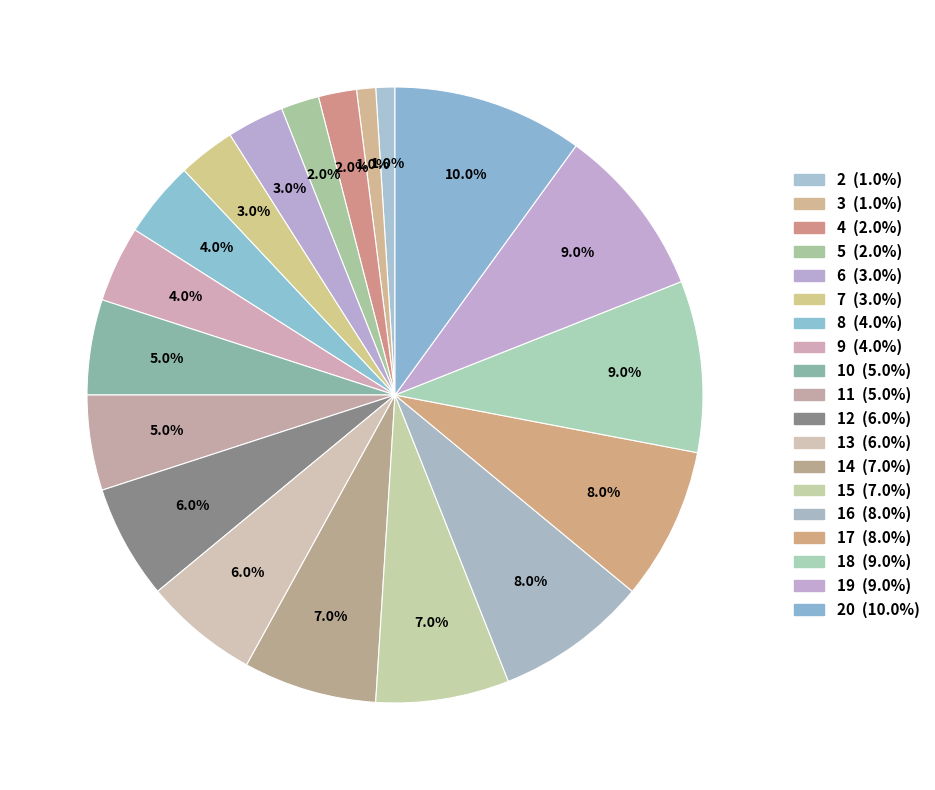

How many segments does this pie chart have?

19